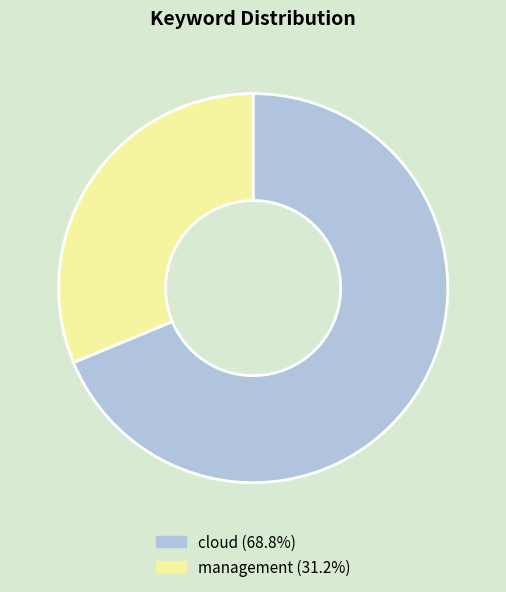

Is there a majority slice in this chart?

Yes